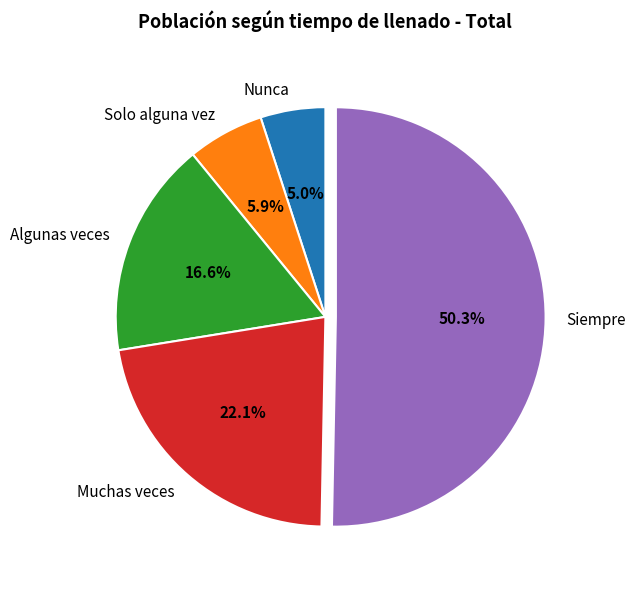

To the nearest percent, what portion does Nunca represent?

5%